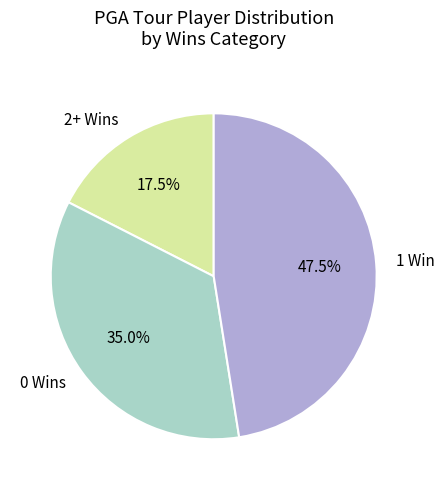

Approximately how many times larger is the value at 1 Win compared to 2+ Wins?

2.7